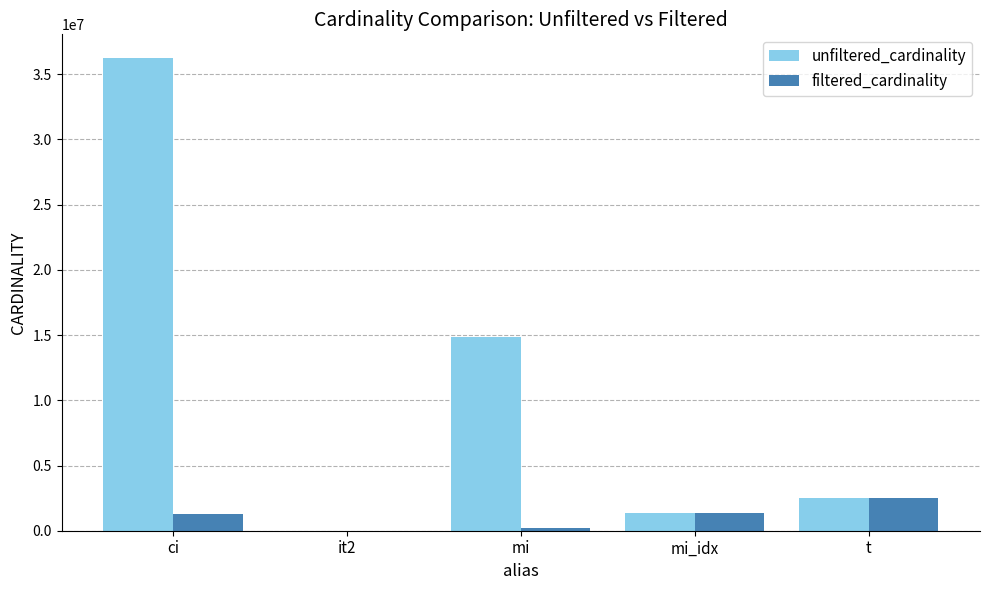

Where is unfiltered_cardinality nearest to the value 18122228?

mi